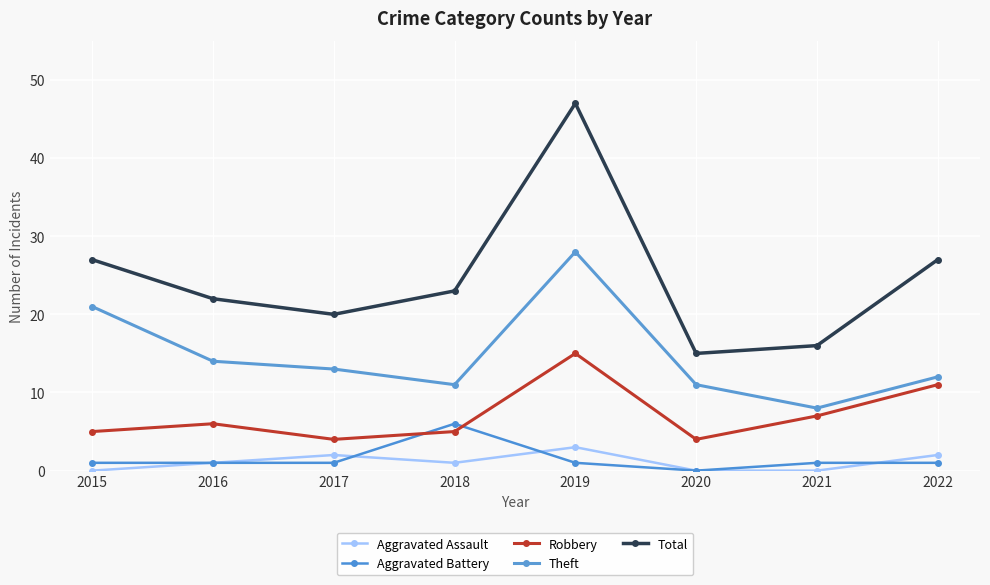

How many values in Aggravated Battery are above zero?

7